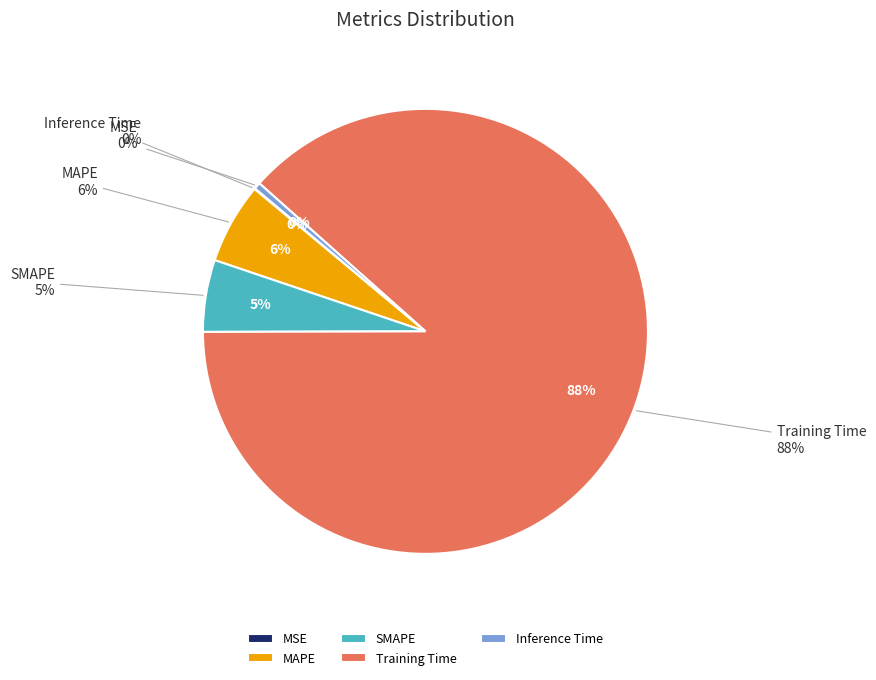

Do Inference Time and SMAPE together represent more than half of the pie?

No